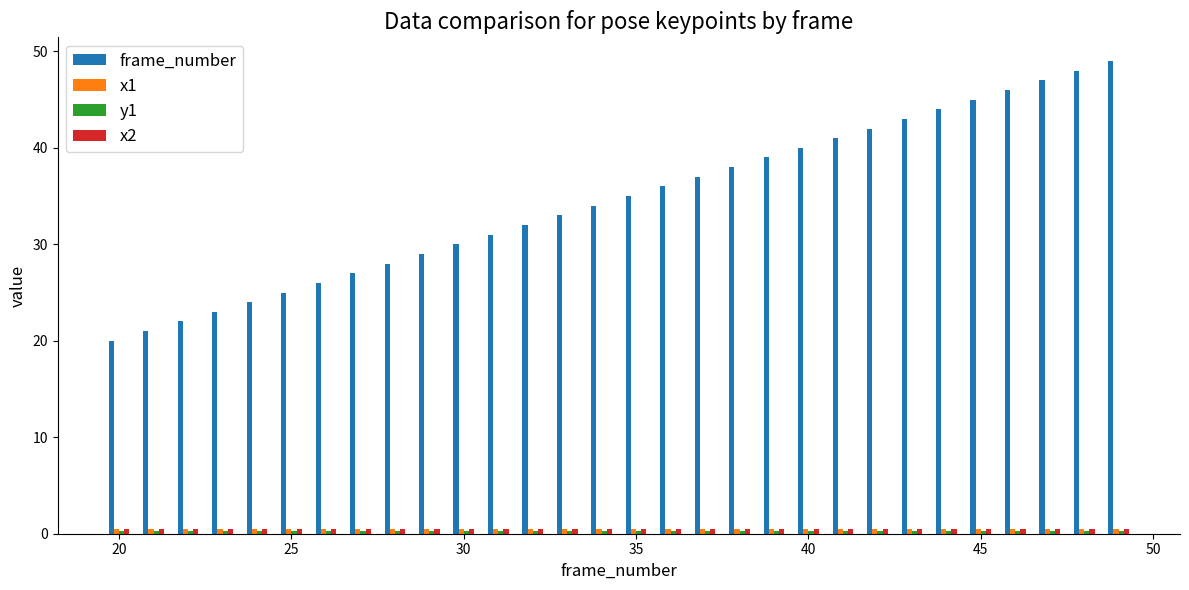

Are the bars grouped side by side (vs. stacked)?

Yes